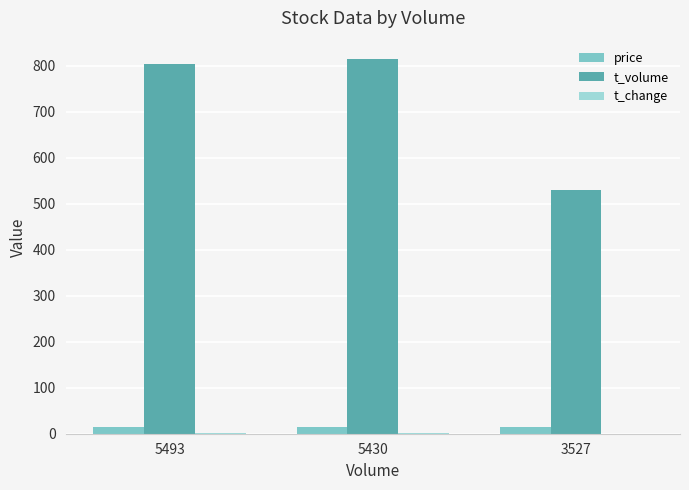

Is it true that t_volume equals 432.0 at 5493?

False